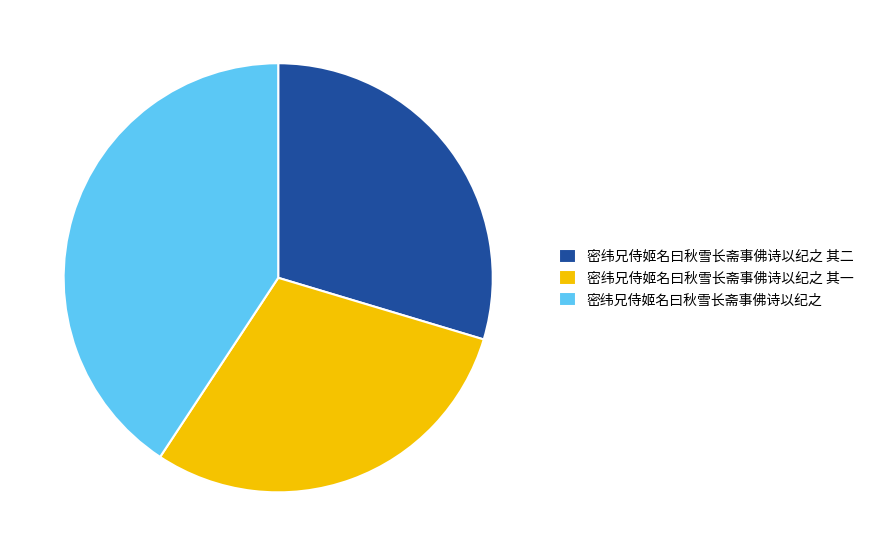

Does any single category account for the majority?

No